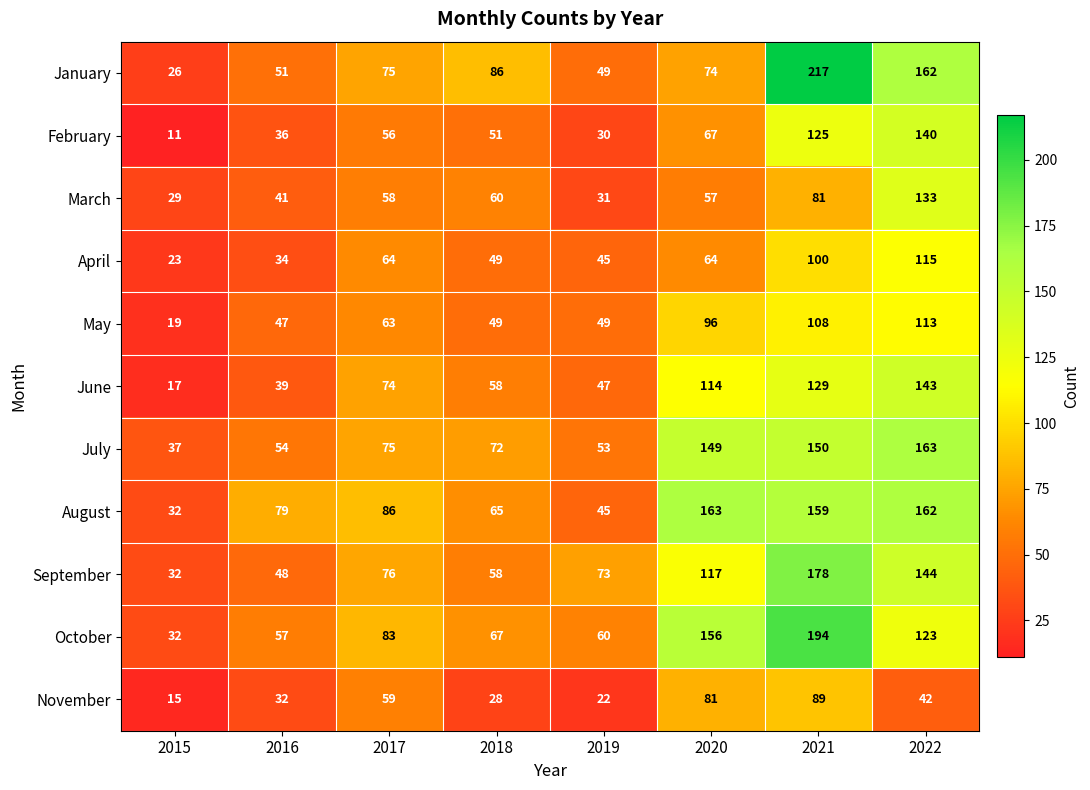

What is the sum of all November values?

368